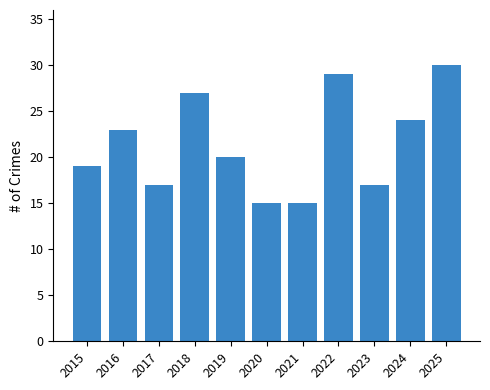

Reading right to left, what are all the values shown in this chart?

30	24	17	29	15	15	20	27	17	23	19